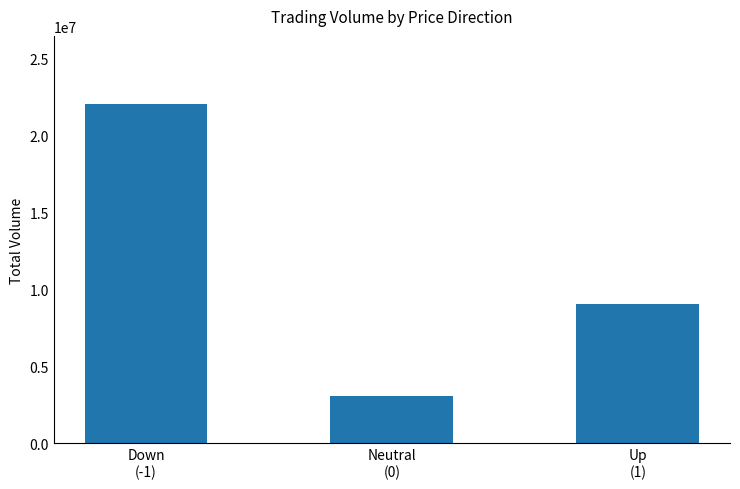

The value at Down
(-1) is 13746181. True or false?

False